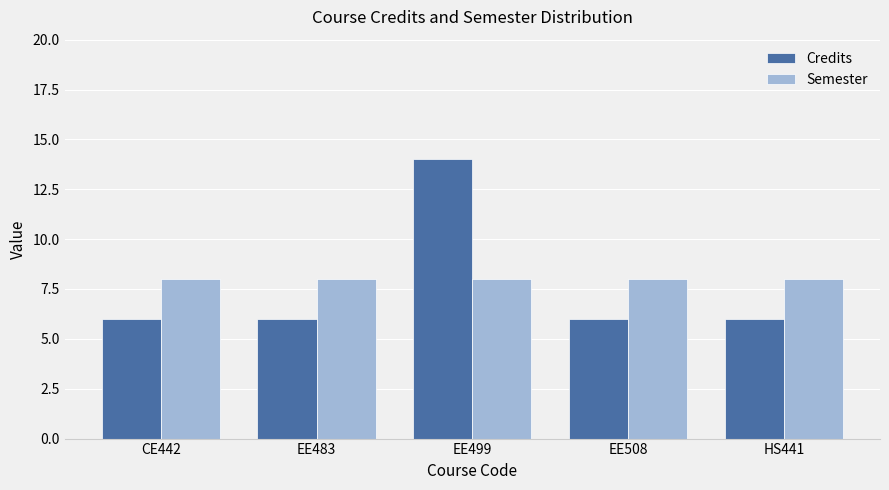

What is the approximate value of Credits at CE442?

6